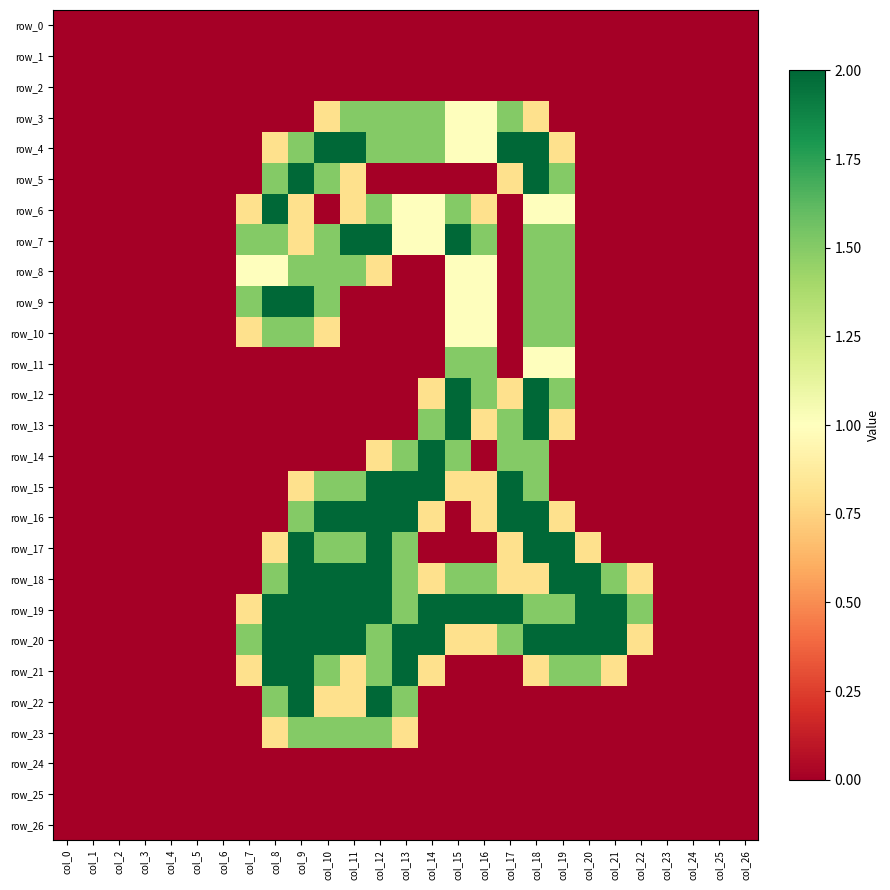

How many data points does each series have?

27